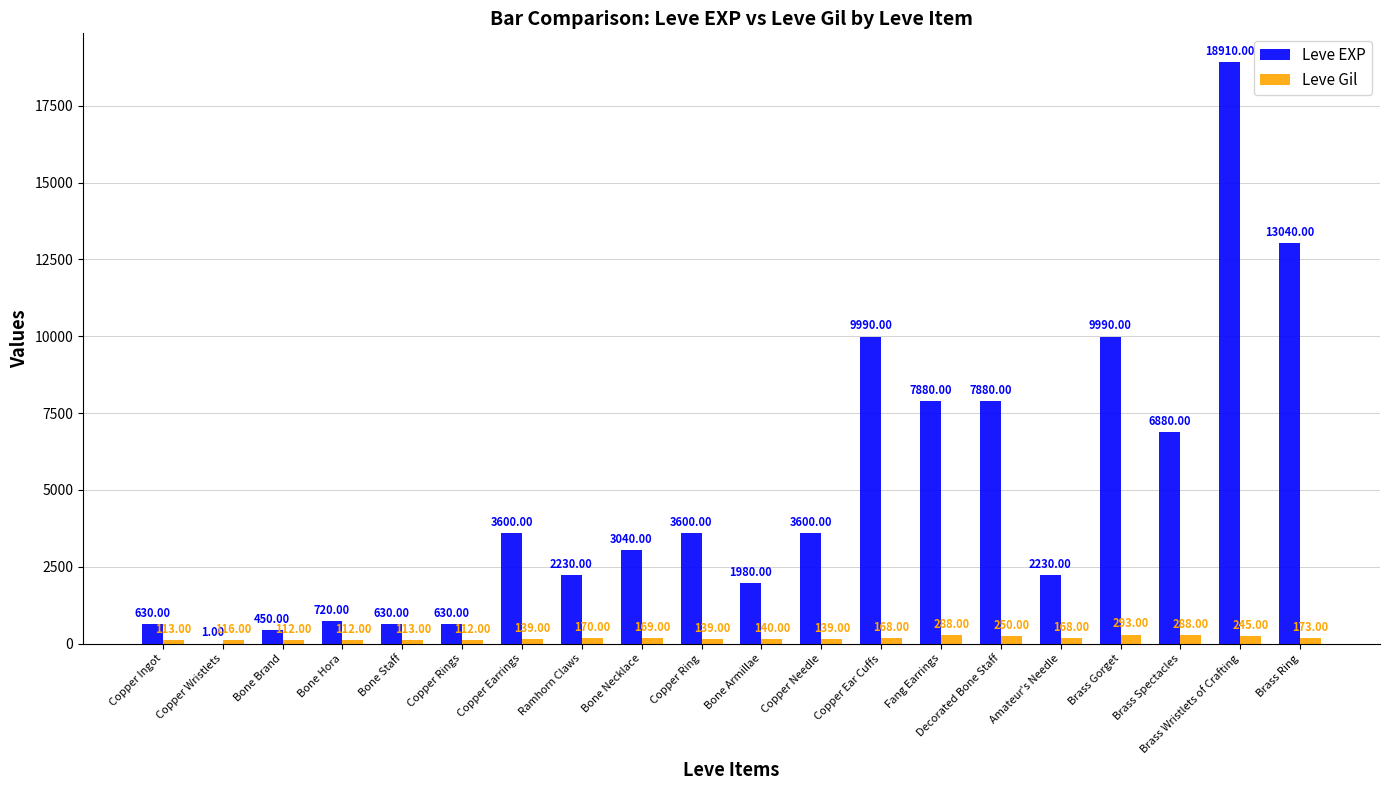

What is the sum of all Leve Gil values?

3447